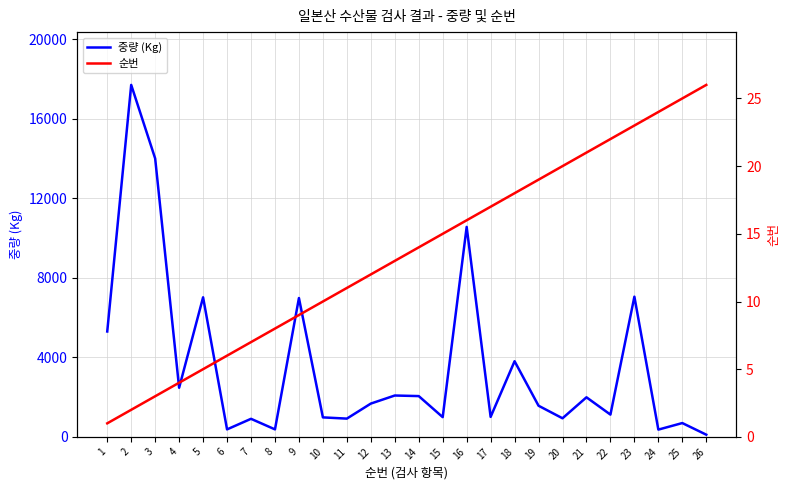

Reading right to left, extract all data points from this chart.

중량 (Kg): 26=110	25=695	24=365	23=7050	22=1120	21=1990	20=935	19=1566	18=3804	17=1005	16=10559	15=992	14=2051	13=2080	12=1674	11=918	10=980	9=6982	8=377	7=908	6=377	5=7018	4=2470	3=14000	2=17700	1=5300
순번: 26=26	25=25	24=24	23=23	22=22	21=21	20=20	19=19	18=18	17=17	16=16	15=15	14=14	13=13	12=12	11=11	10=10	9=9	8=8	7=7	6=6	5=5	4=4	3=3	2=2	1=1